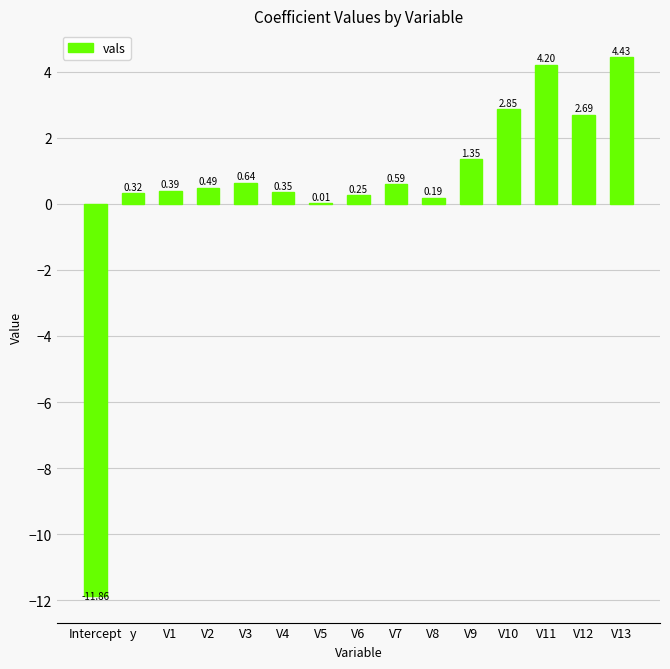

At which label does the data first exceed 0?

y